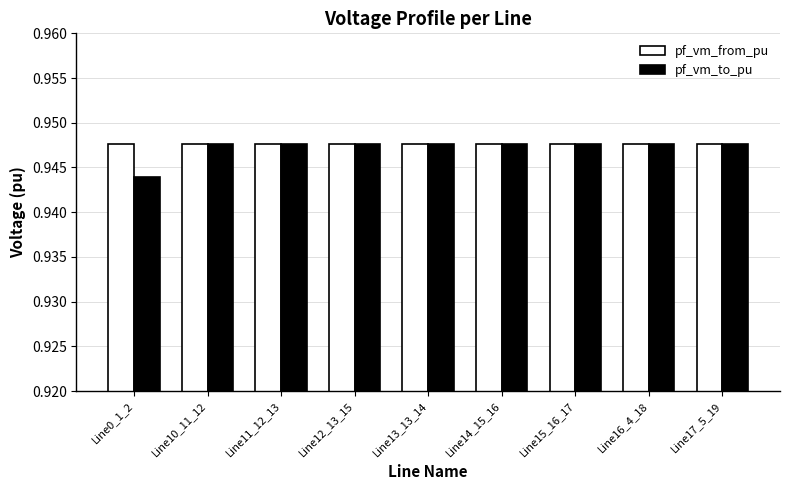

Which series has the largest total across all categories?

pf_vm_from_pu